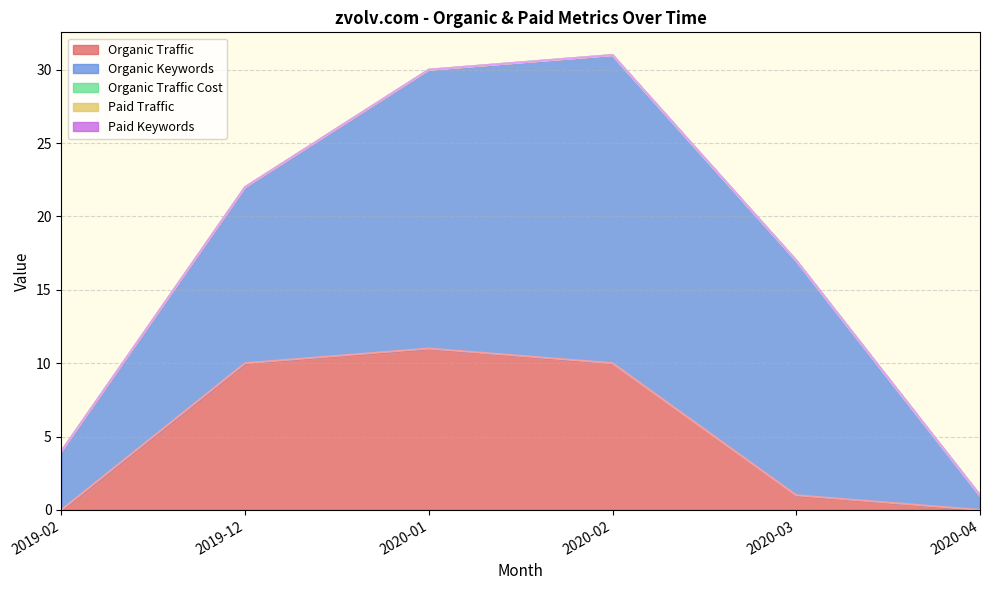

Which series has the widest spread of values?

Organic Keywords